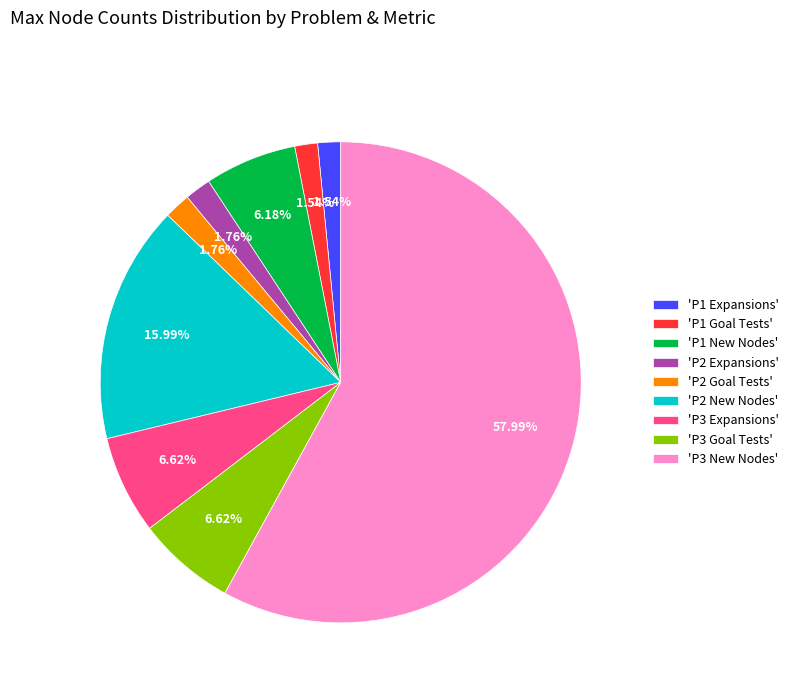

Is the sum of 'P2 Goal Tests' and 'P1 New Nodes' greater than half?

No